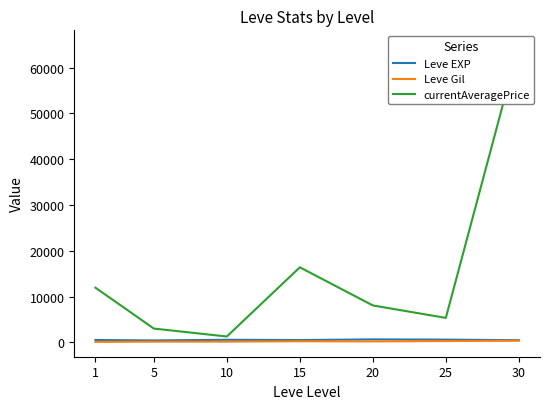

Between 15 and 30, which series saw the biggest shift?

currentAveragePrice